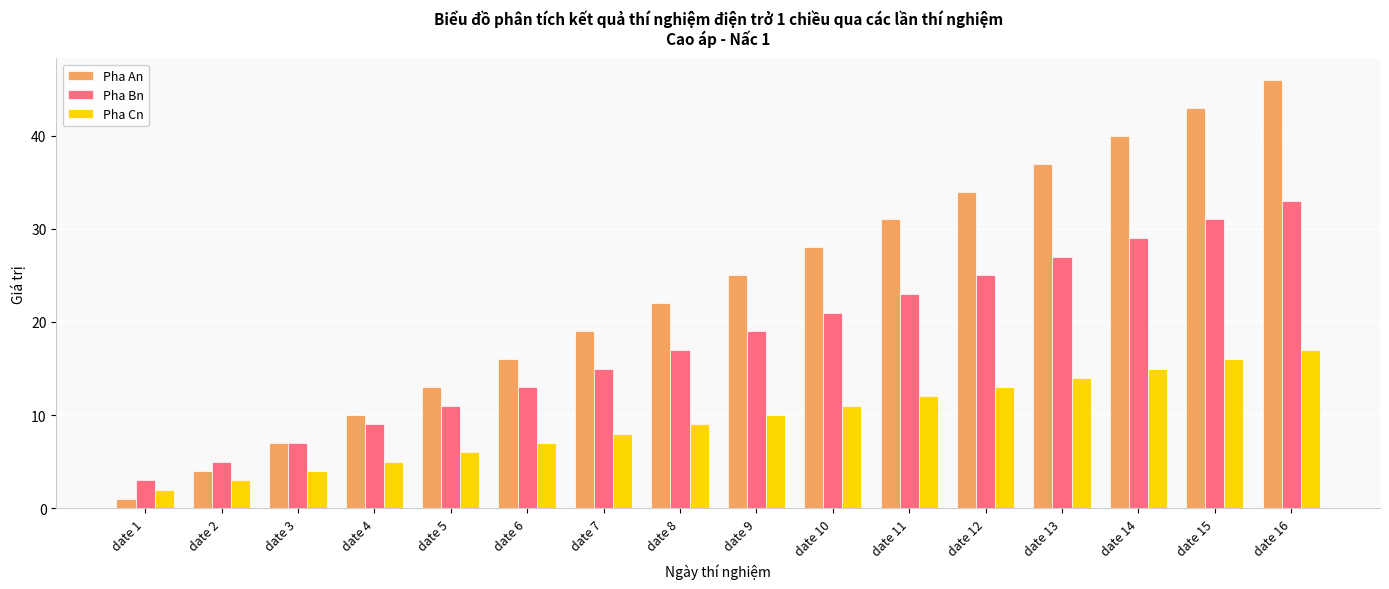

What is the value of the Pha Cn bar at the 16th from the left?

17